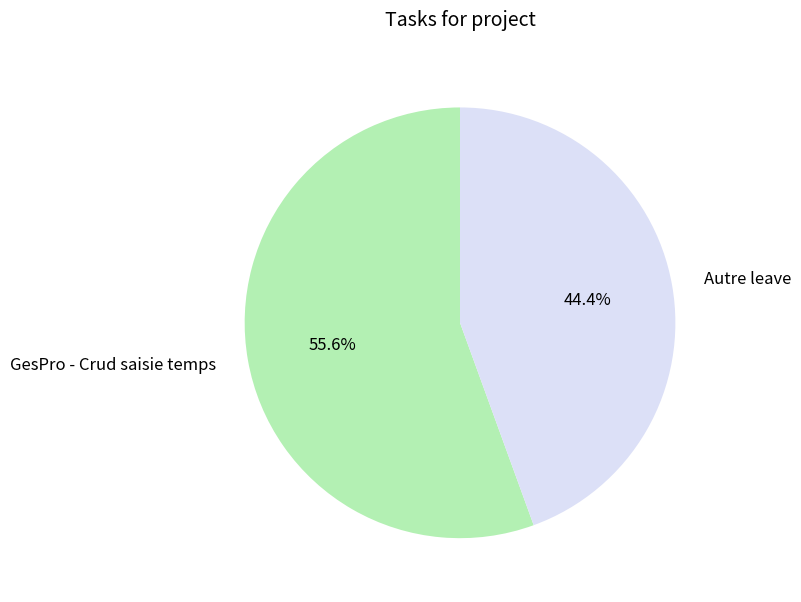

What percentage do GesPro - Crud saisie temps and Autre leave together represent?

100.0%